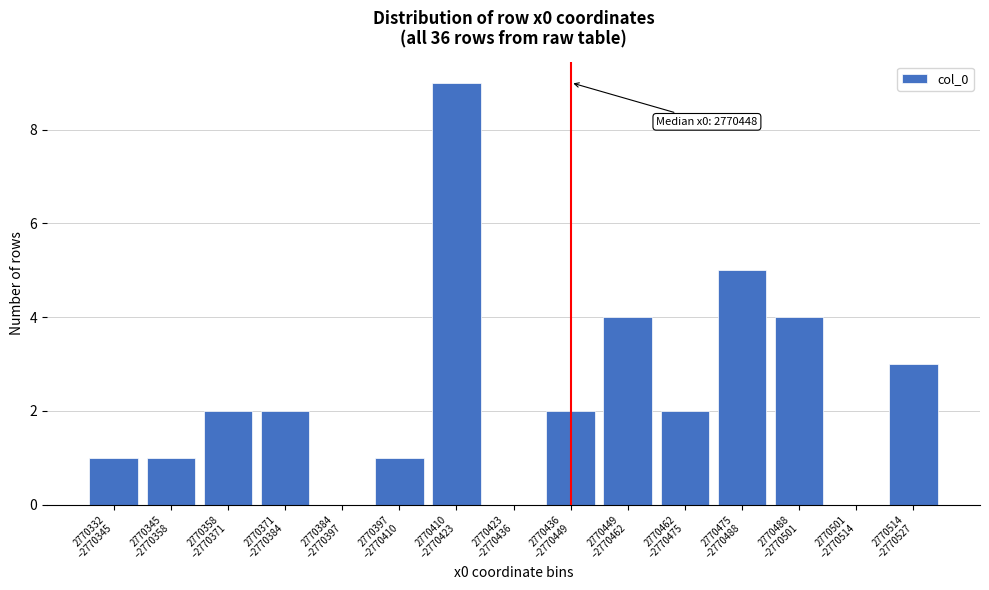

What is the sum of all values?

36